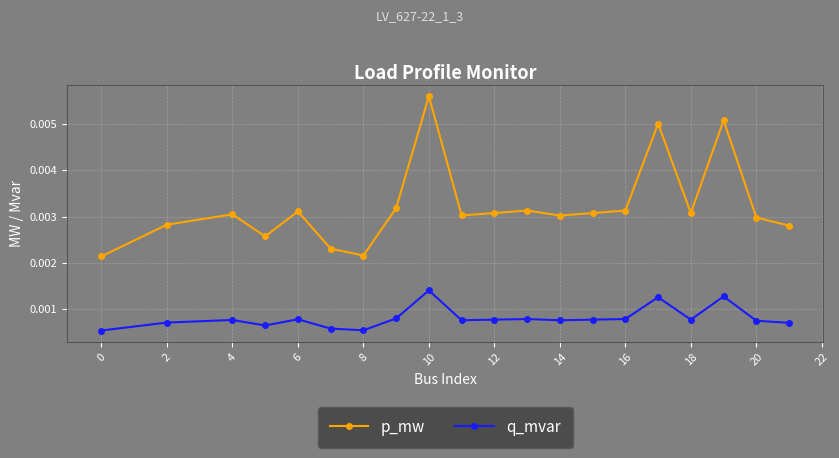

Count the q_mvar values in the range 0 to 1.

20